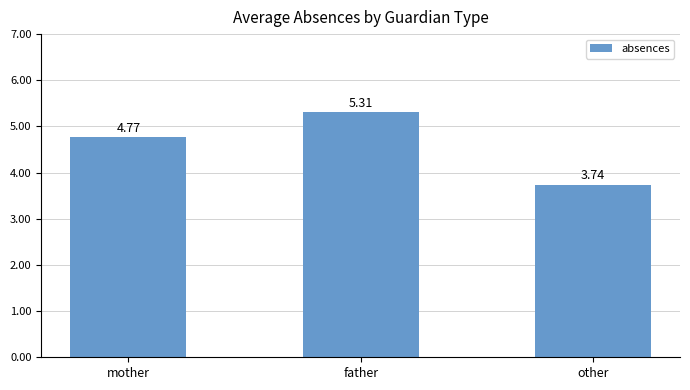

Between other and father, which is larger?

father